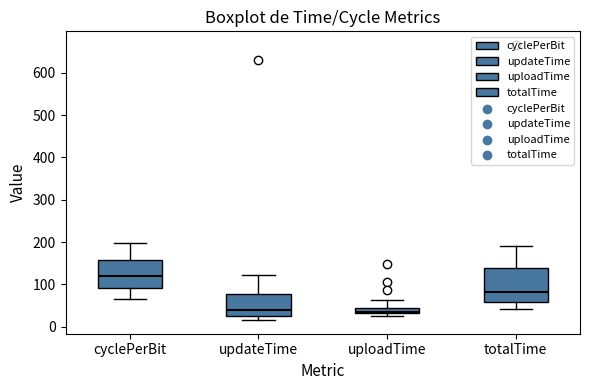

Which box's median line is the highest?

cyclePerBit